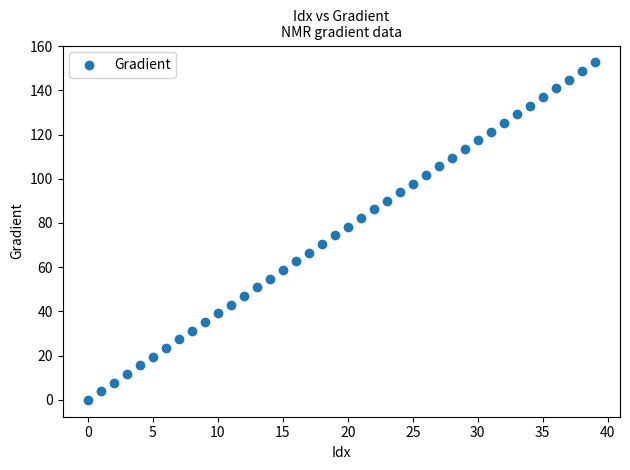

What is the range of Y values (max minus min)?

152.6